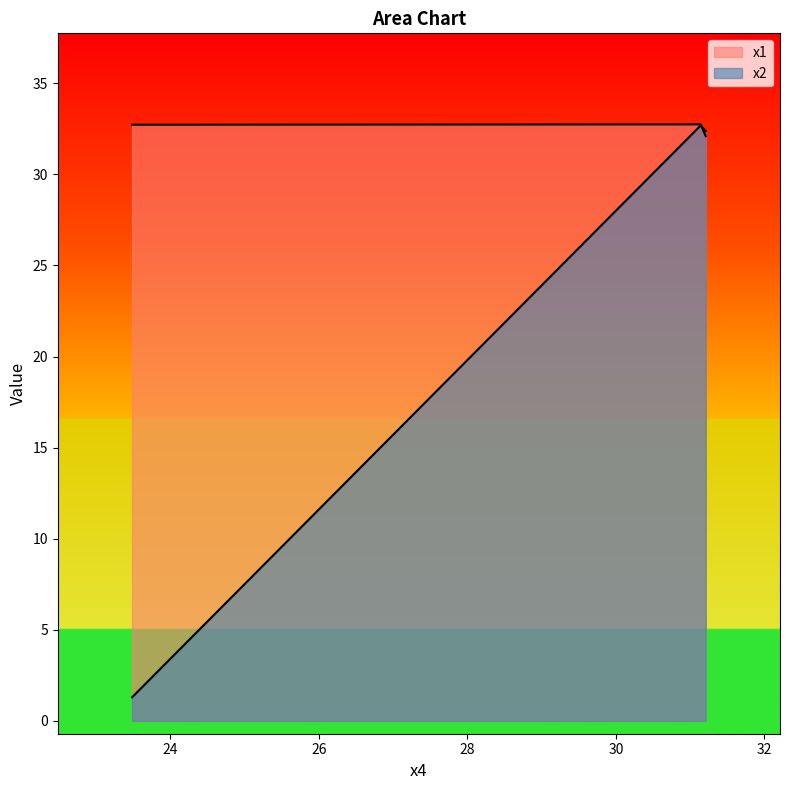

What is the maximum value shown in the chart?

32.7